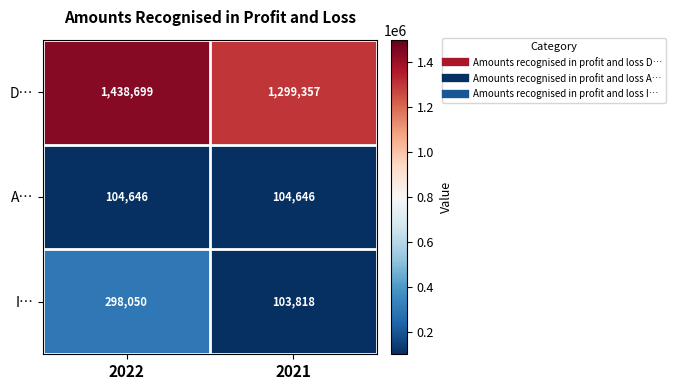

What is the approximate value of A… at 2021?

104646